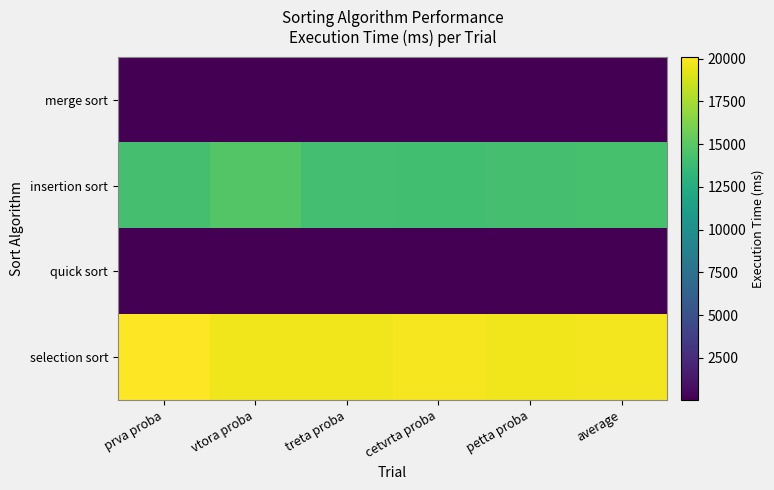

What is the total value across all series at petta proba?

33944.0